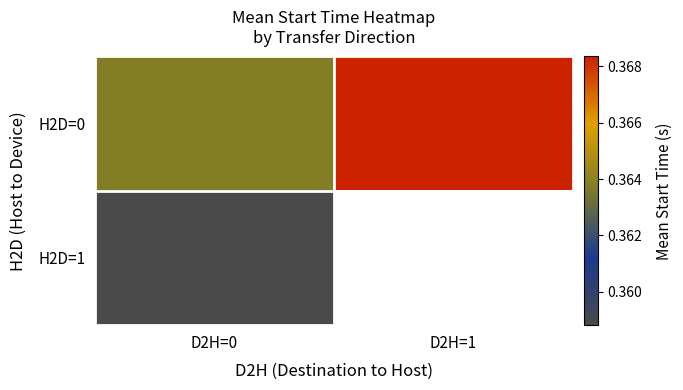

Read the H2D=0 value at D2H=0.

0.4